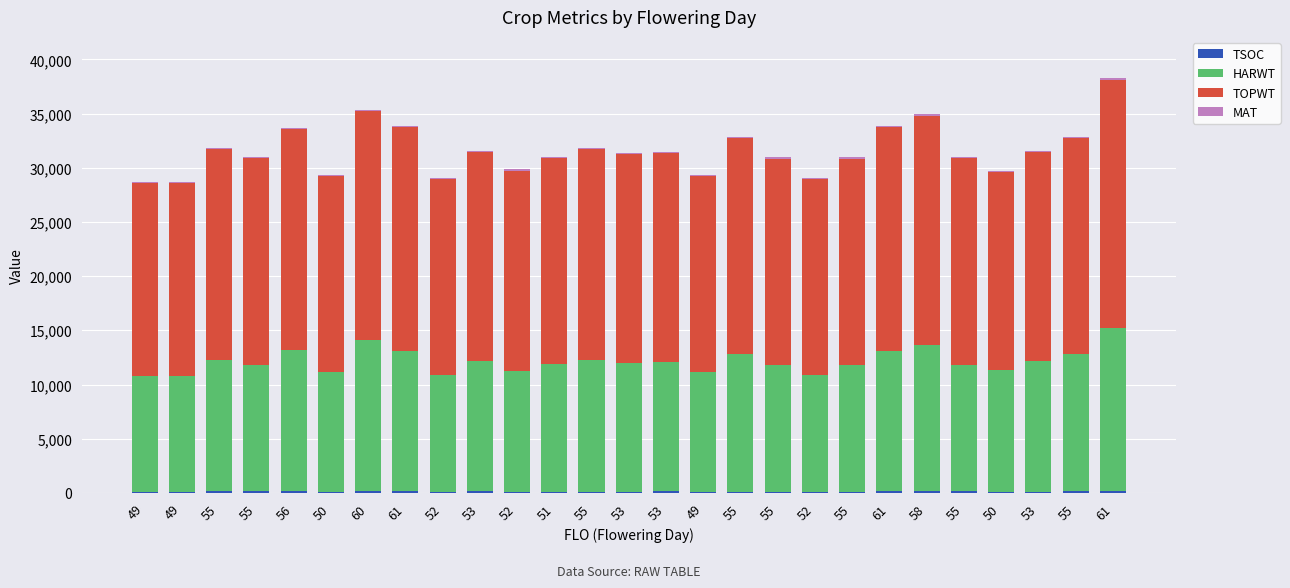

Are the bars grouped side by side (vs. stacked)?

No